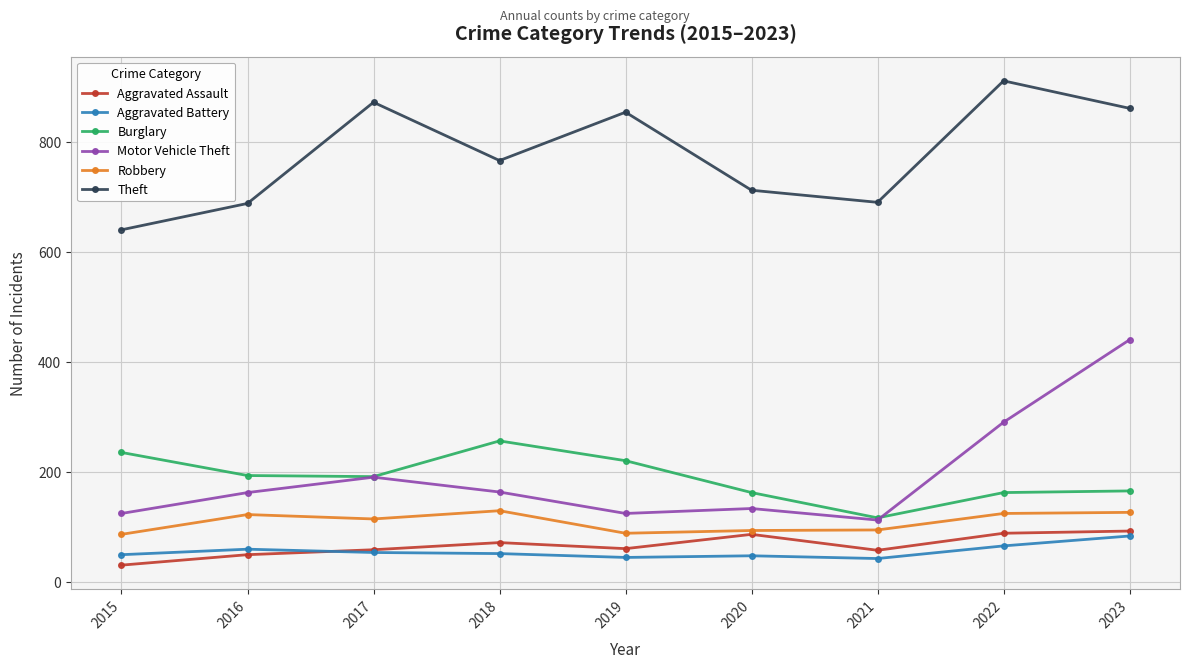

What is the minimum value shown in the chart?

31